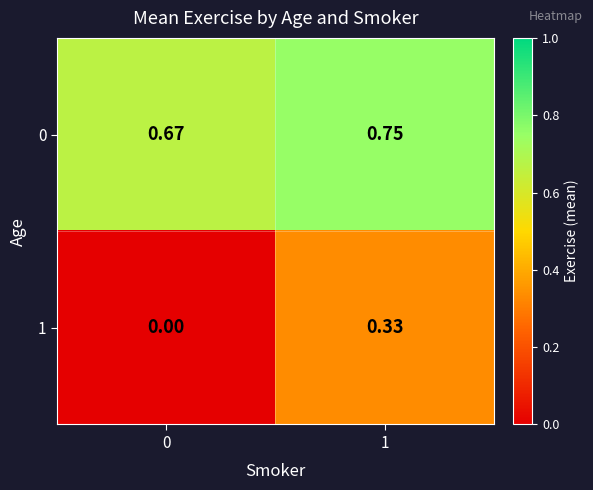

How many distinct data groups are displayed?

2